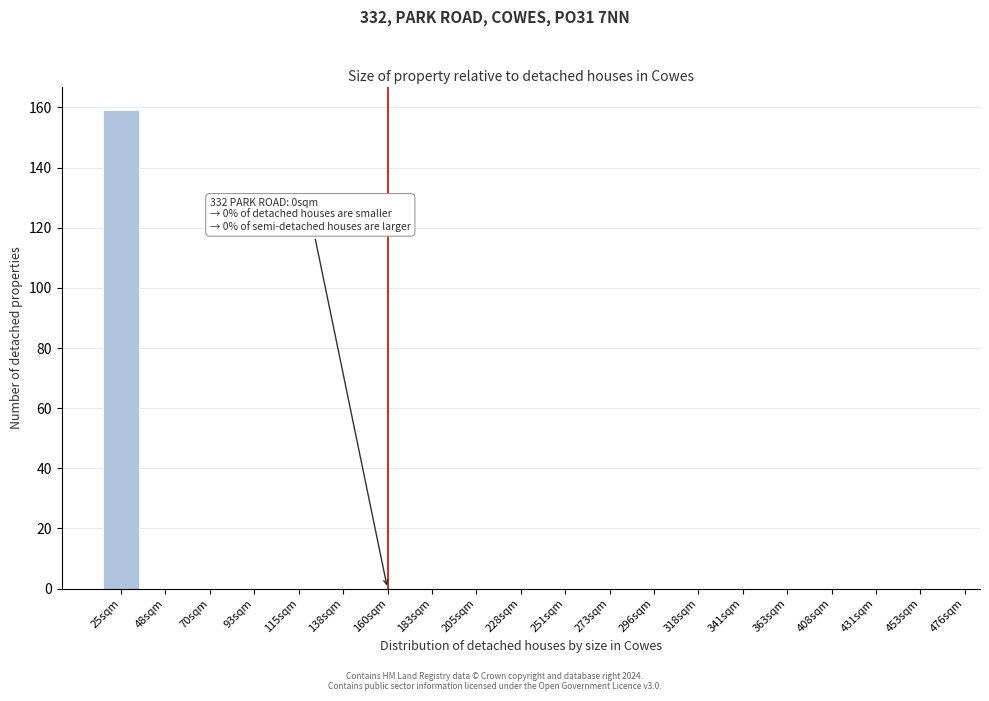

Reading left to right, list all the values displayed in this chart.

25sqm=159	48sqm=0	70sqm=0	93sqm=0	115sqm=0	138sqm=0	160sqm=0	183sqm=0	205sqm=0	228sqm=0	251sqm=0	273sqm=0	296sqm=0	318sqm=0	341sqm=0	363sqm=0	408sqm=0	431sqm=0	453sqm=0